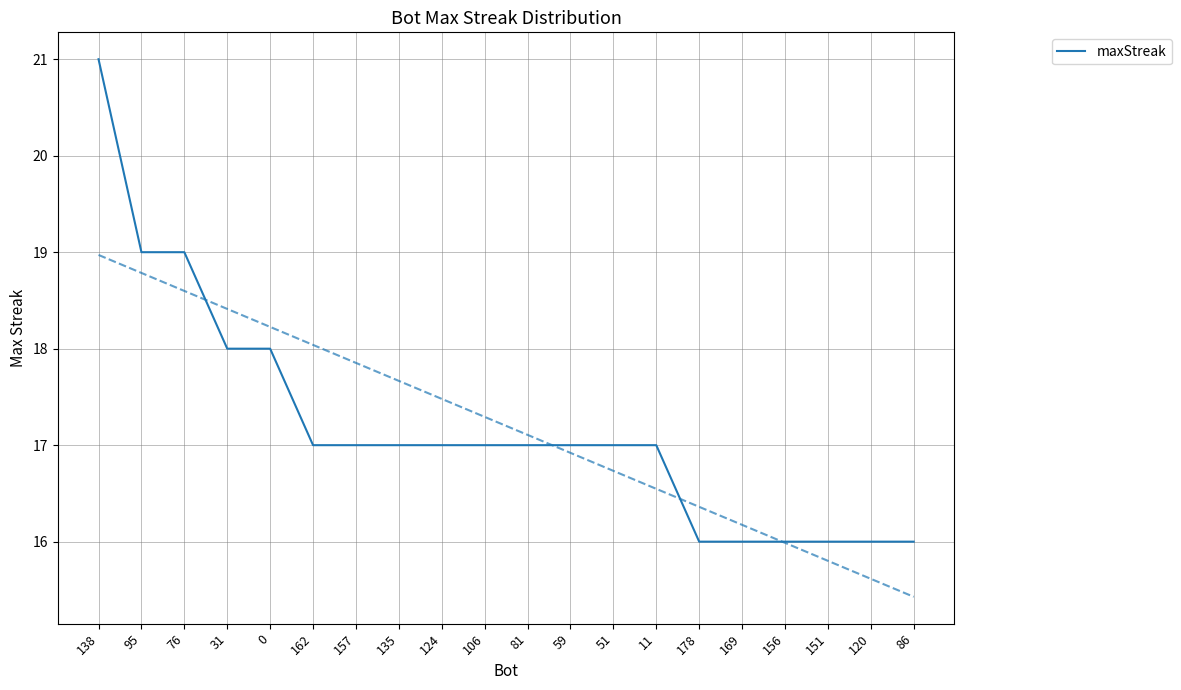

List the labels in order of value, largest first.

138, 95, 76, 31, 0, 162, 157, 135, 124, 106, 81, 59, 51, 11, 178, 169, 156, 151, 120, 86